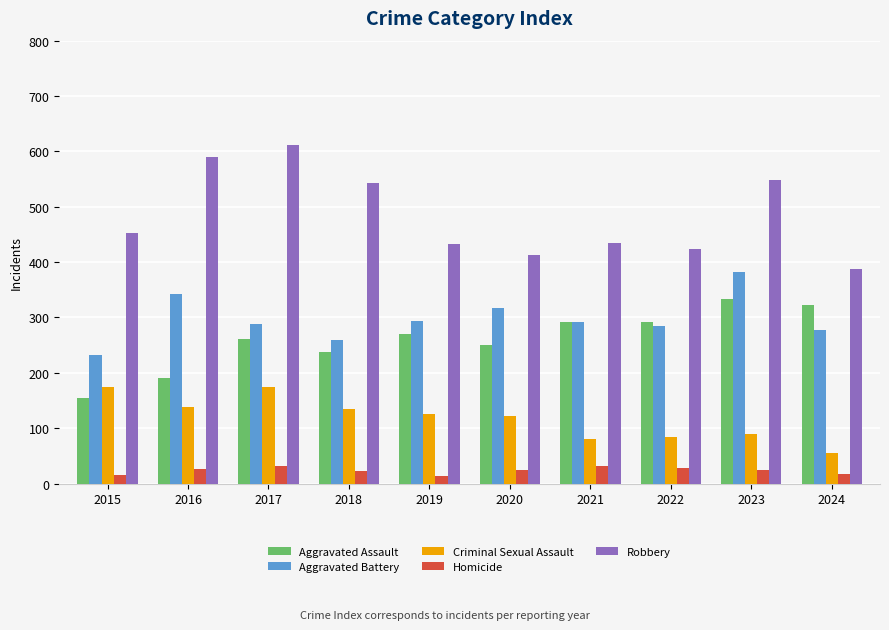

List the series in order of their peak value, lowest first.

Homicide, Criminal Sexual Assault, Aggravated Assault, Aggravated Battery, Robbery